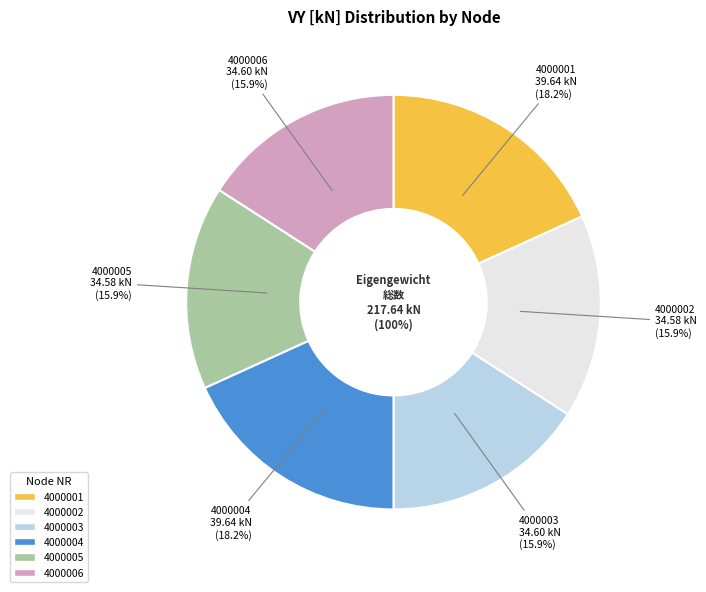

True or false: 4000006 accounts for 24% of the total.

False